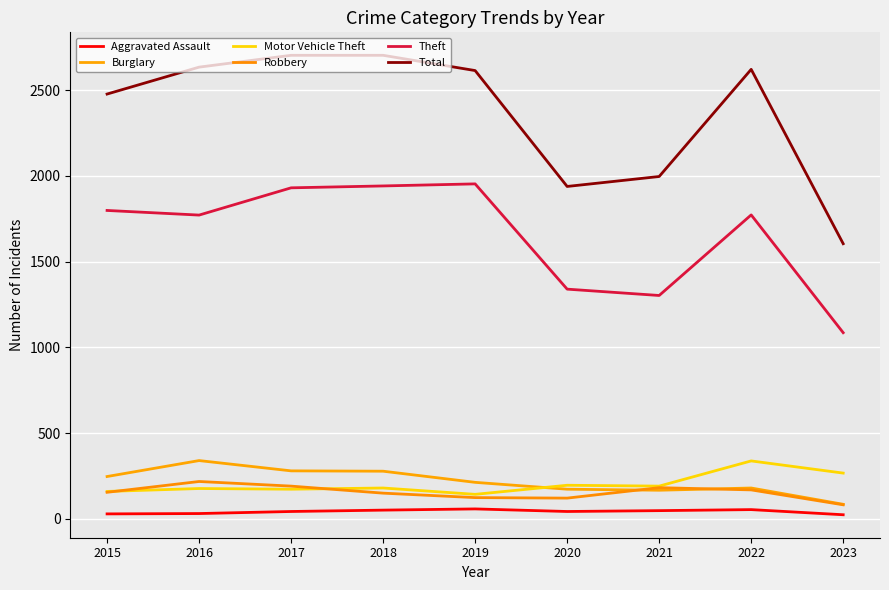

Is this an area chart (filled region under the line)?

No